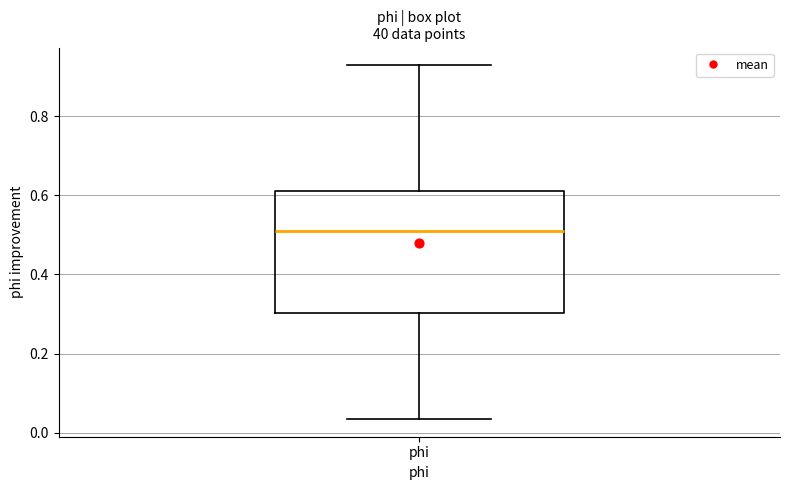

Transcribe this box plot: give where the median line is, the range the box spans, and where the two whiskers end, as read against the y-axis. The values are not printed on the chart, so give them approximately, as read against the axis.

median 0.50, box 0.30 to 0.60, whiskers 0.04 to 0.92